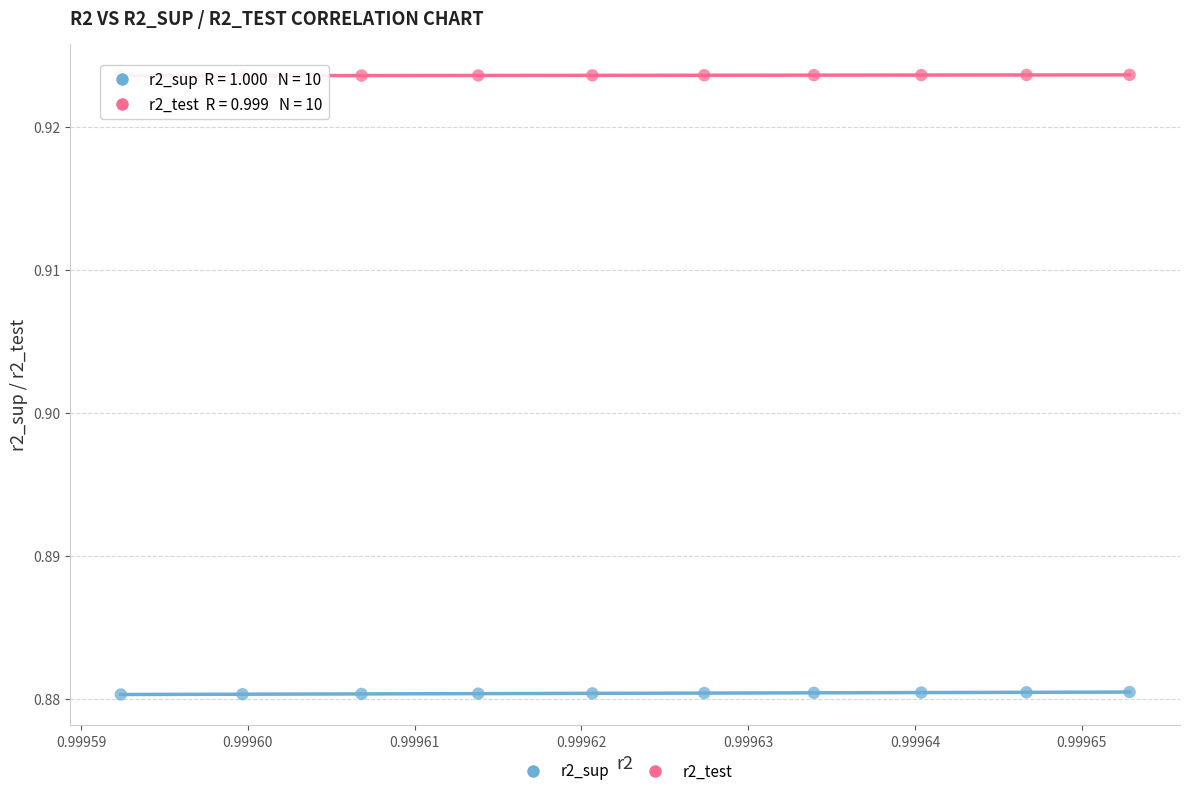

Which series contains the lowest Y value?

r2_sup